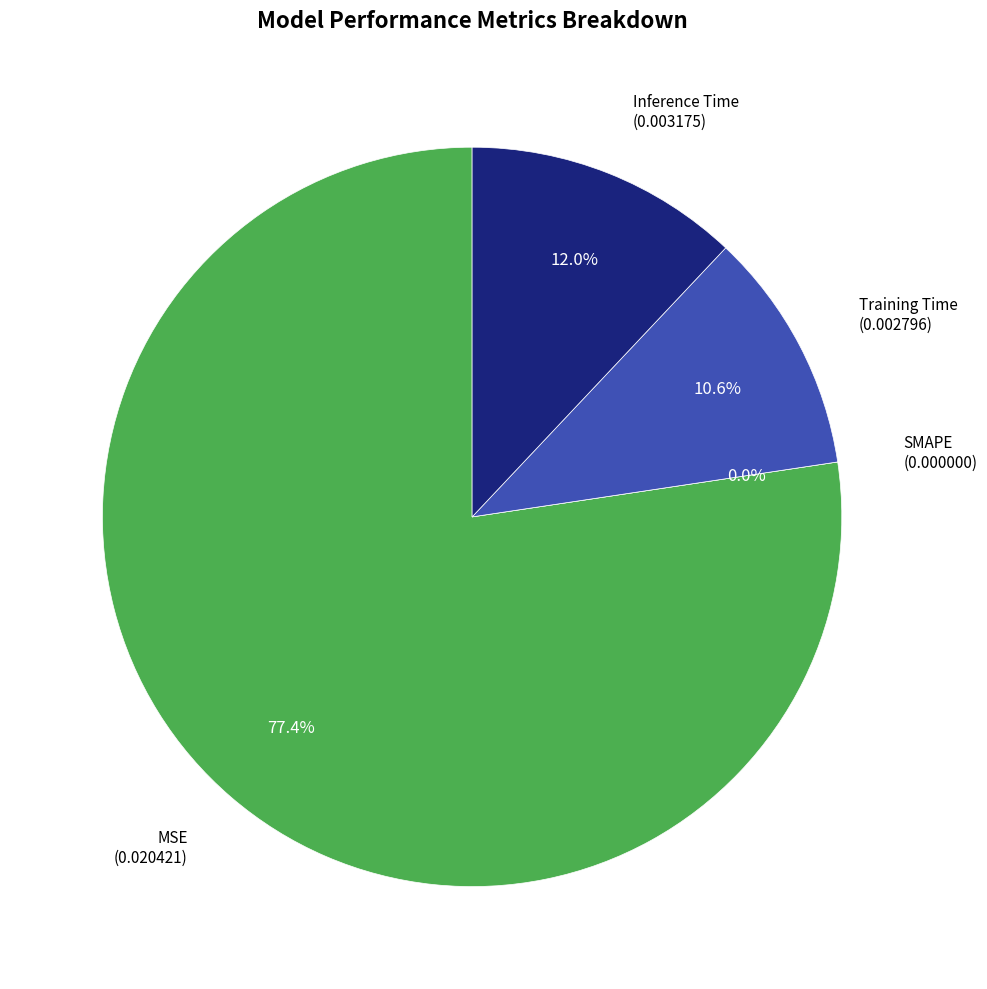

To the nearest percent, what is the combined percentage of MSE and Inference Time?

89%